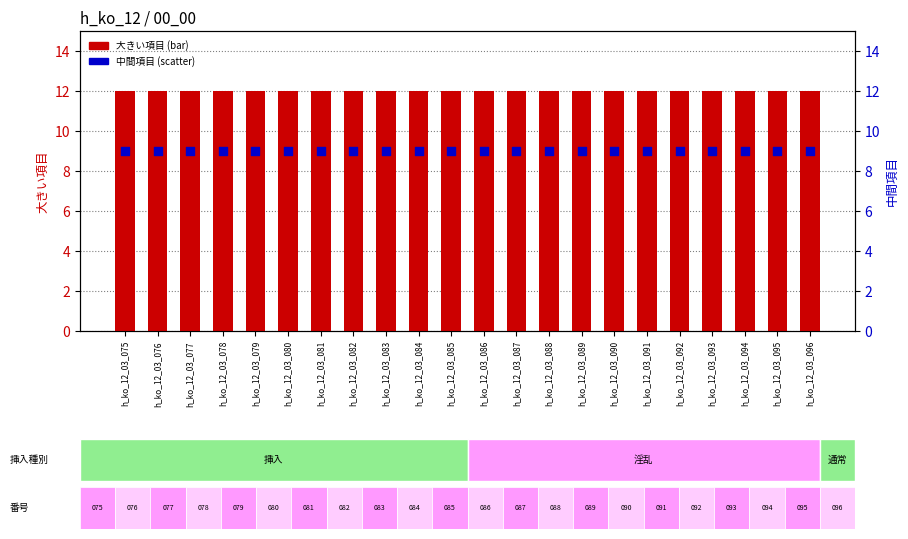

At which category is the sum across all series the highest?

h_ko_12_03_075